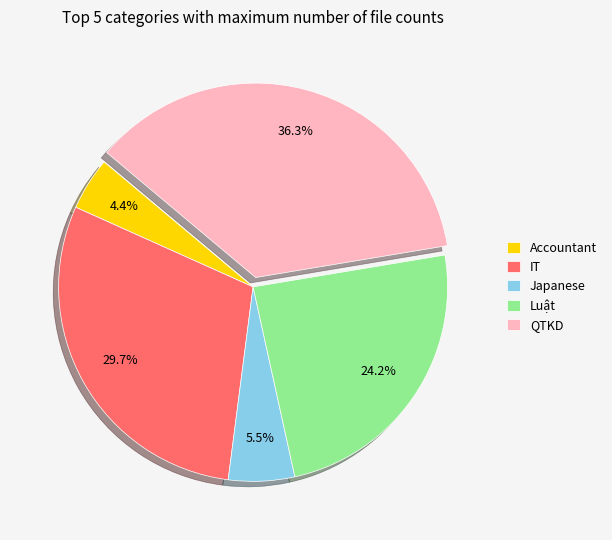

To the nearest percent, what is the average slice percentage?

20%